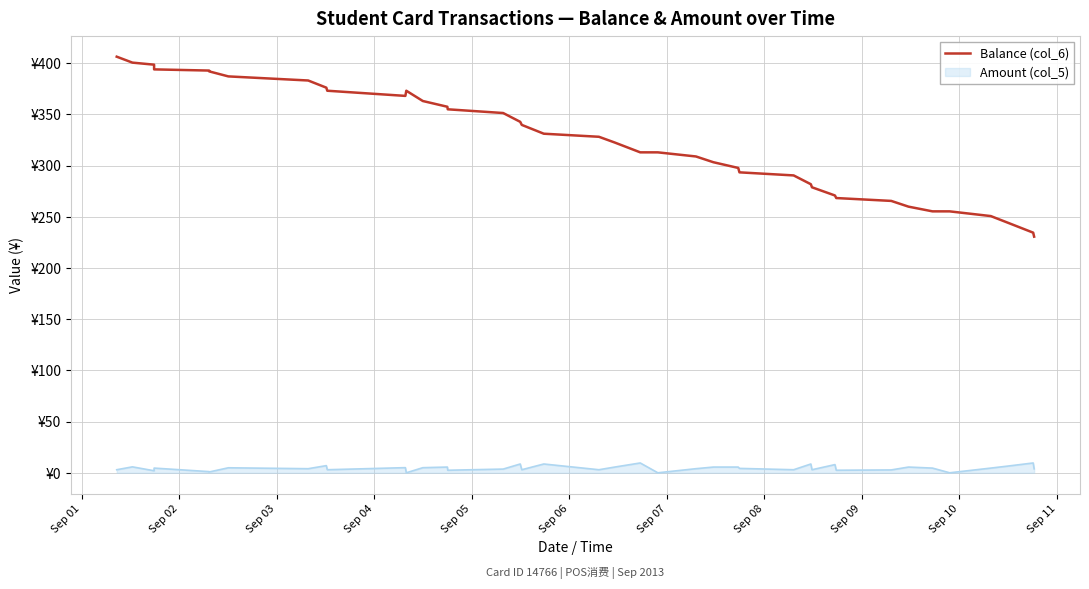

The value at 32 is 117.9. True or false?

False